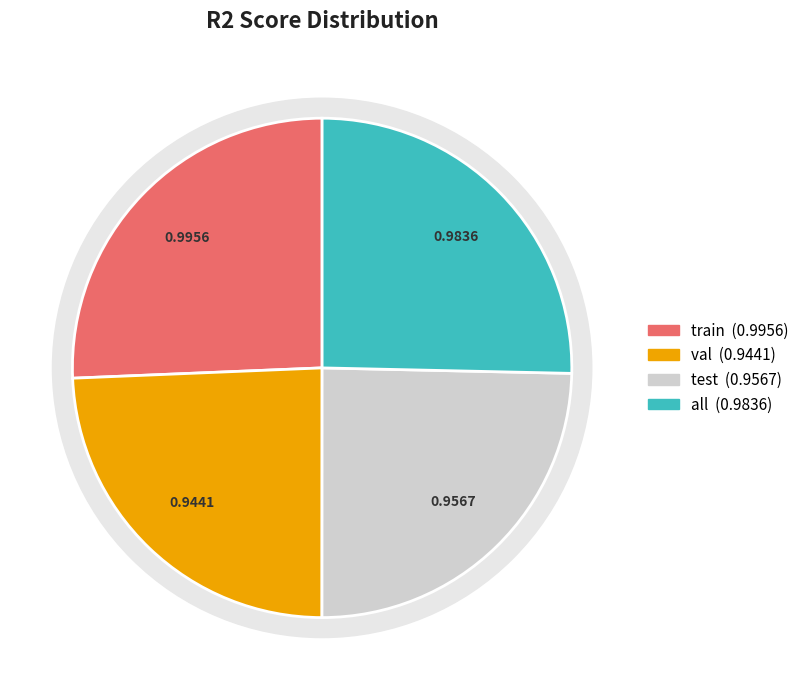

Which category has the smallest portion of the pie?

val